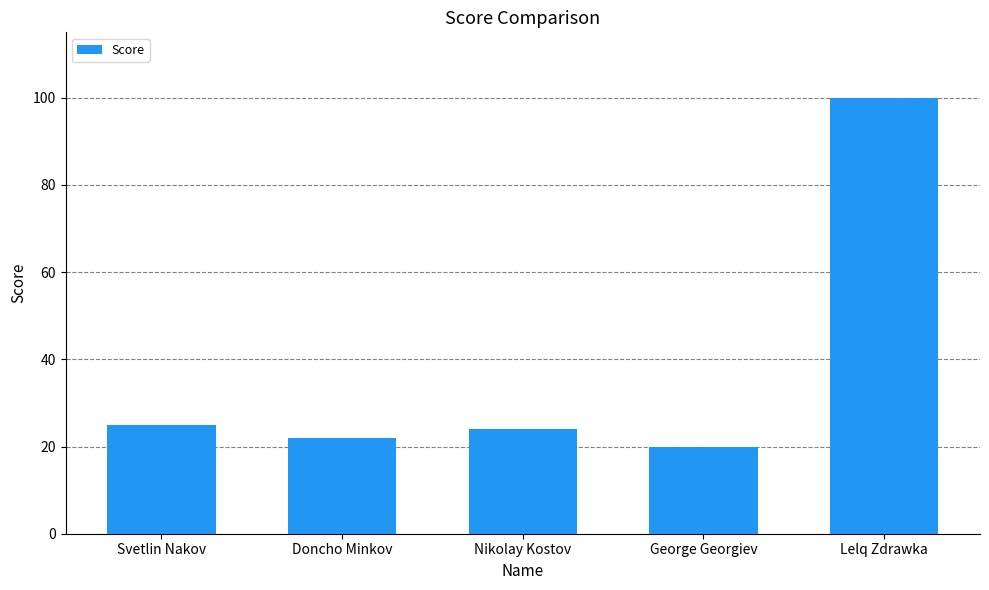

What is the label of the 2nd bar from the right?

George Georgiev